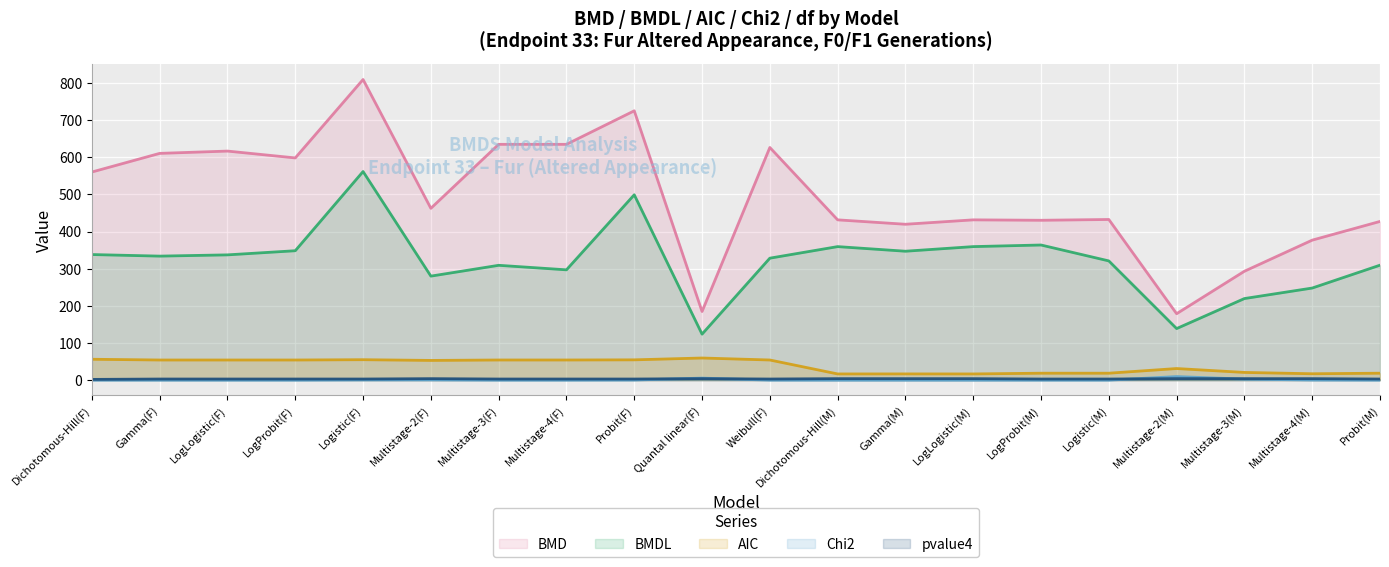

List the series in order of their peak value, highest first.

BMD, BMDL, AIC, Chi2, pvalue4